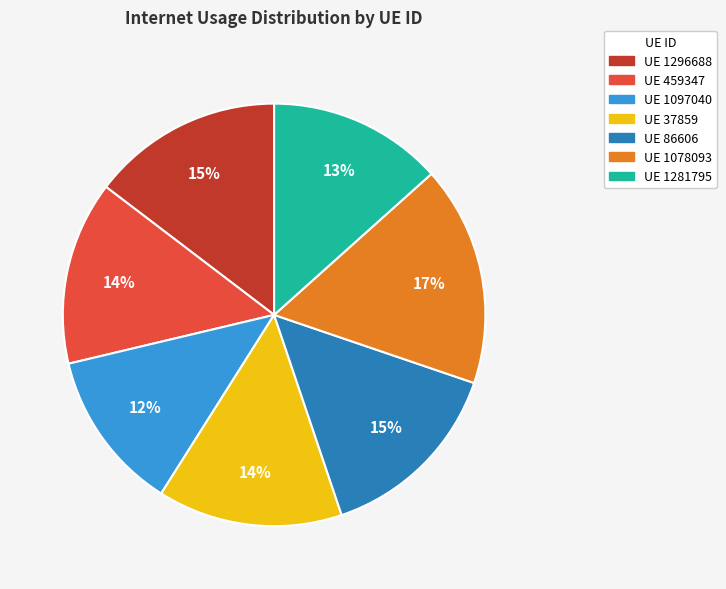

To the nearest percent, what is the average slice percentage?

14%